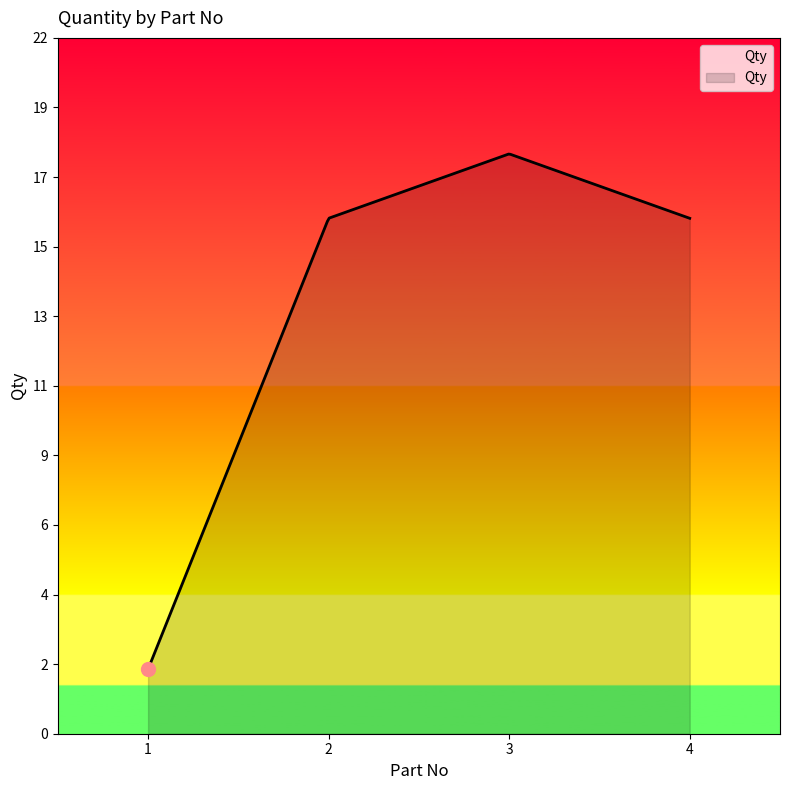

What is the difference between the second highest and minimum values?

14